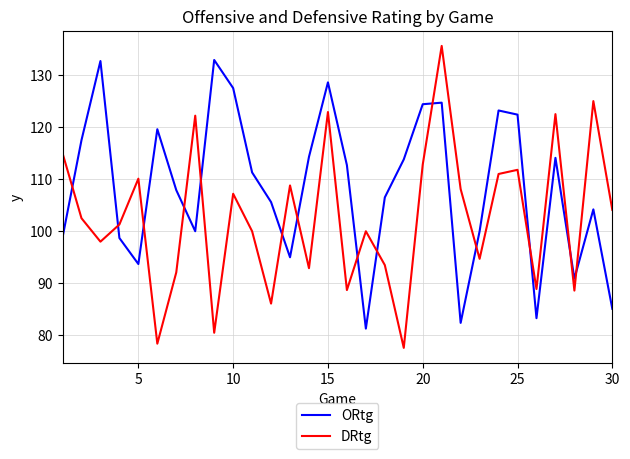

After their last crossing, which series has the higher values: DRtg or ORtg?

DRtg